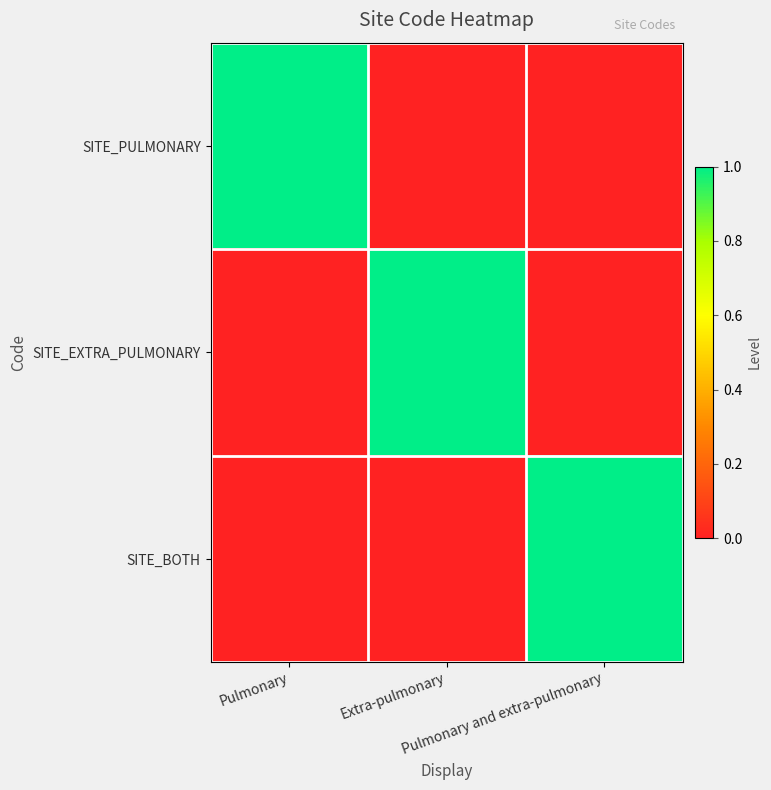

Count the SITE_BOTH values in the range 0 to 1.

3